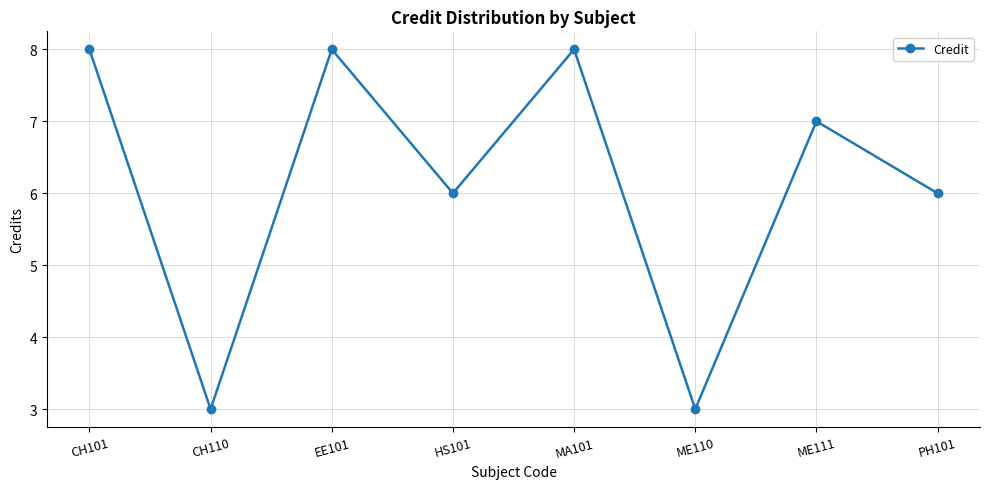

Is it true that the value at HS101 is 6?

True